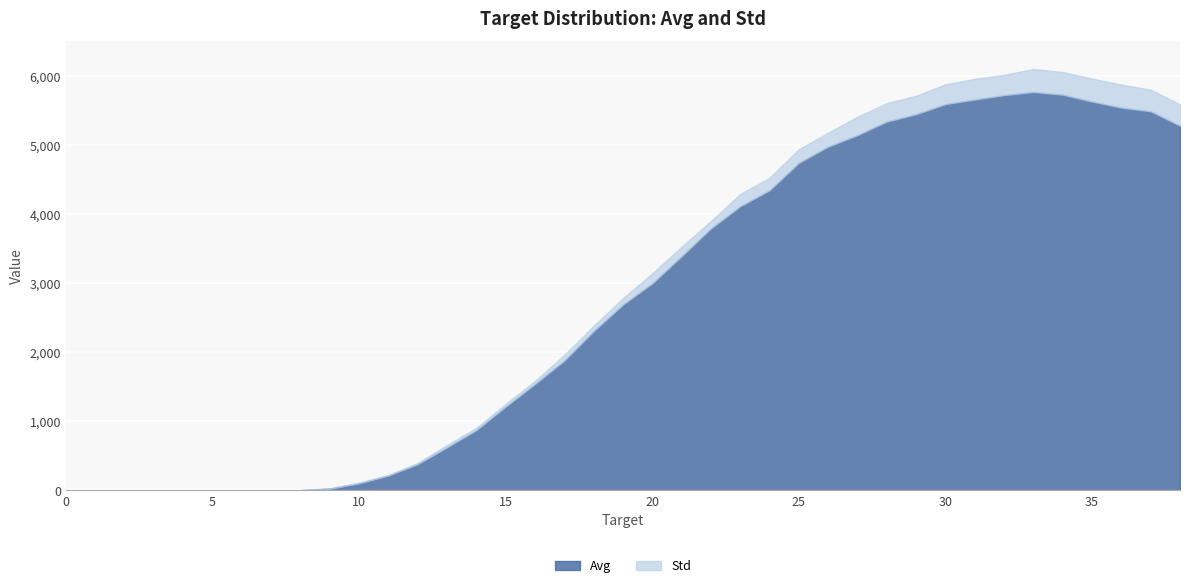

At which label does Std reach its peak?

36